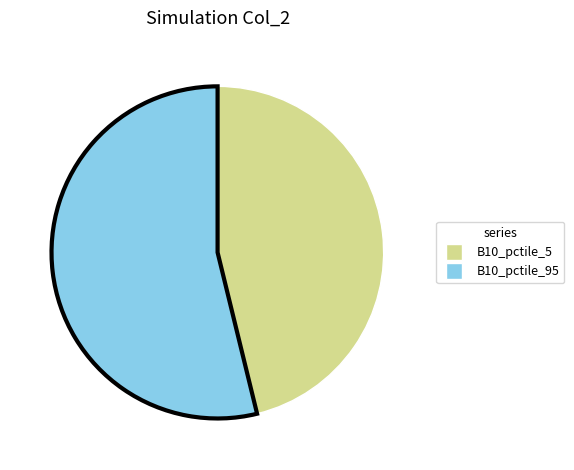

How many segments does this pie chart have?

2